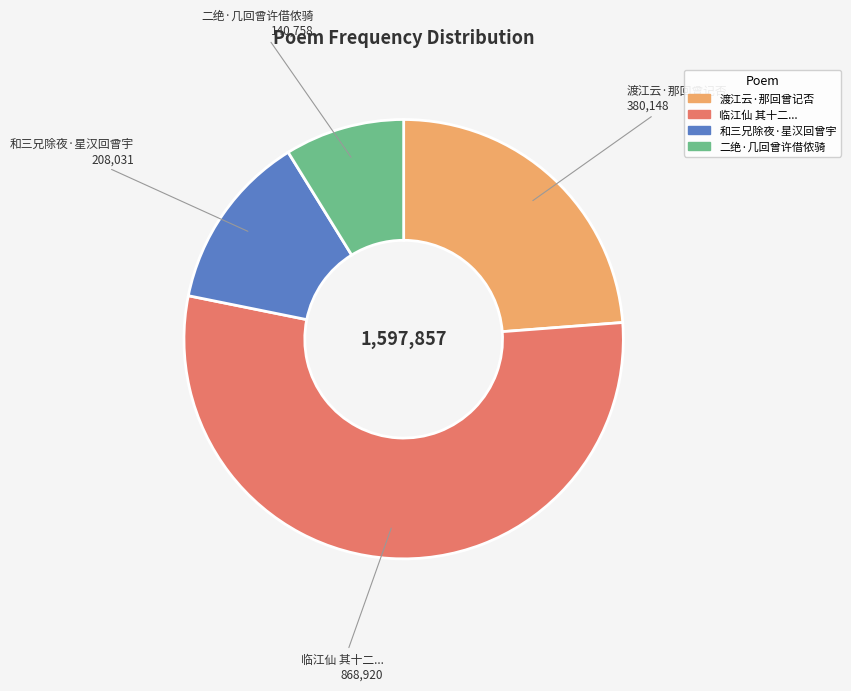

Is there a majority slice in this chart?

Yes